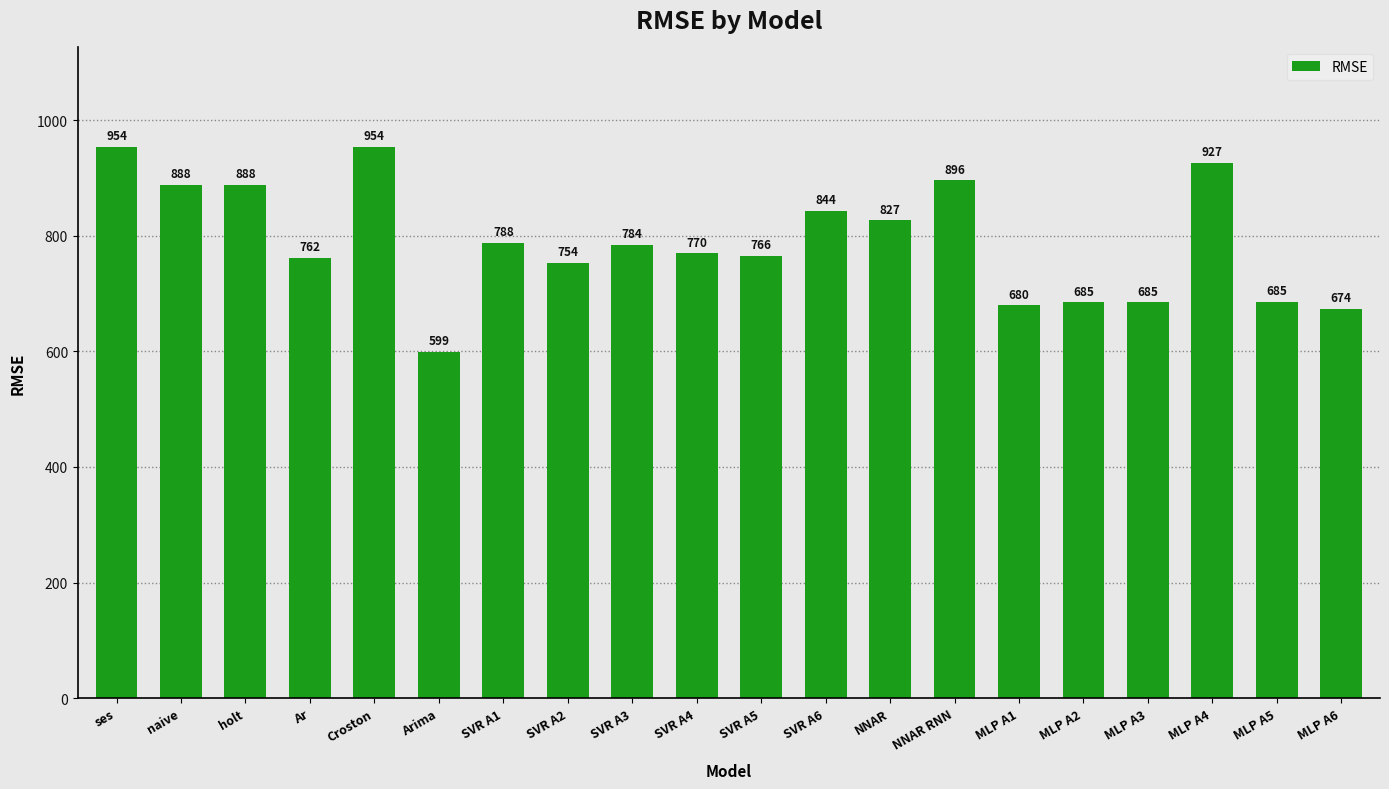

Does the chart contain stacked bars?

No